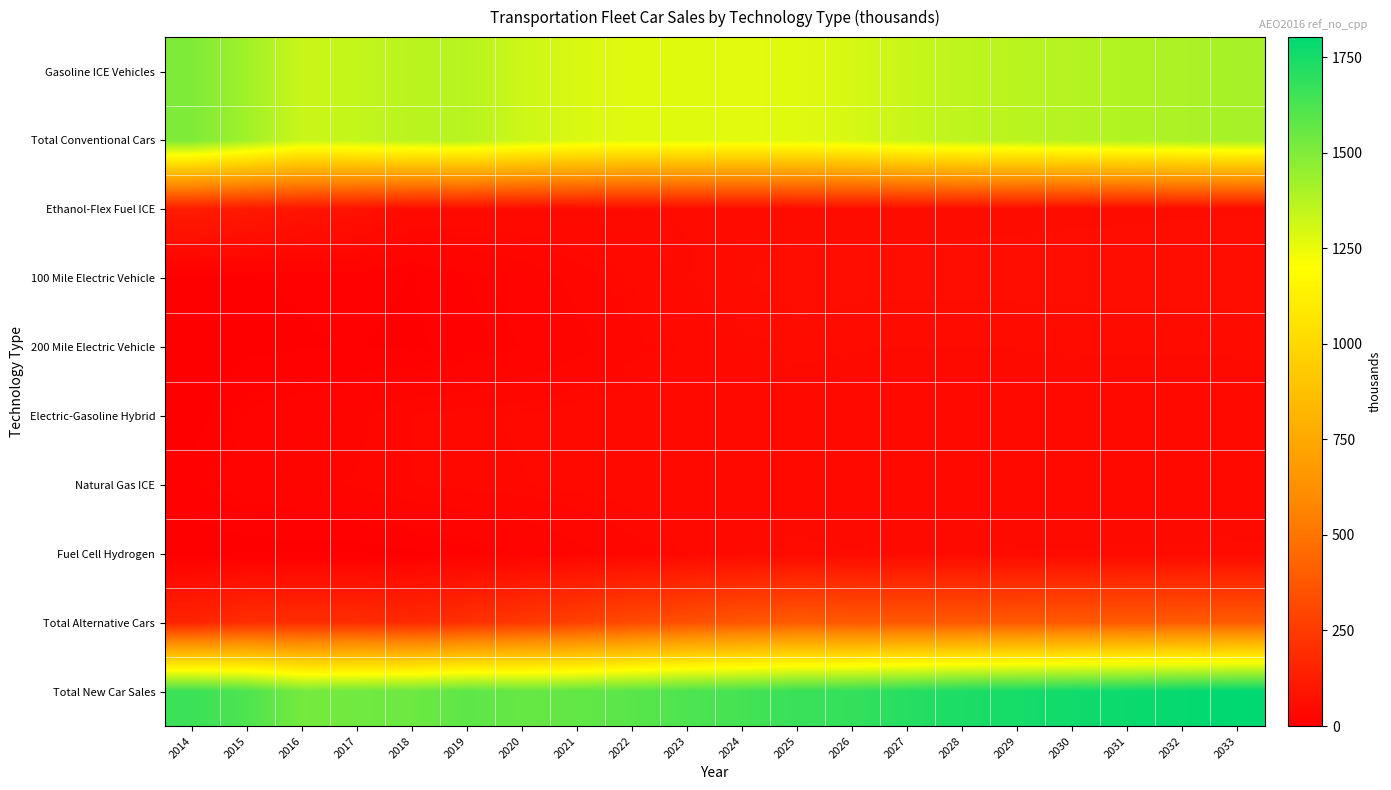

Rank the series at 2027 from lowest to highest value.

Natural Gas ICE, Electric-Gasoline Hybrid, Fuel Cell Hydrogen, 200 Mile Electric Vehicle, Ethanol-Flex Fuel ICE, 100 Mile Electric Vehicle, Total Alternative Cars, Gasoline ICE Vehicles, Total Conventional Cars, Total New Car Sales